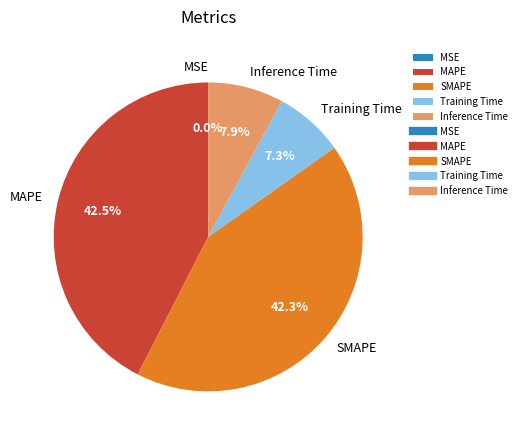

What is the total percentage of Inference Time and Training Time?

15.2%